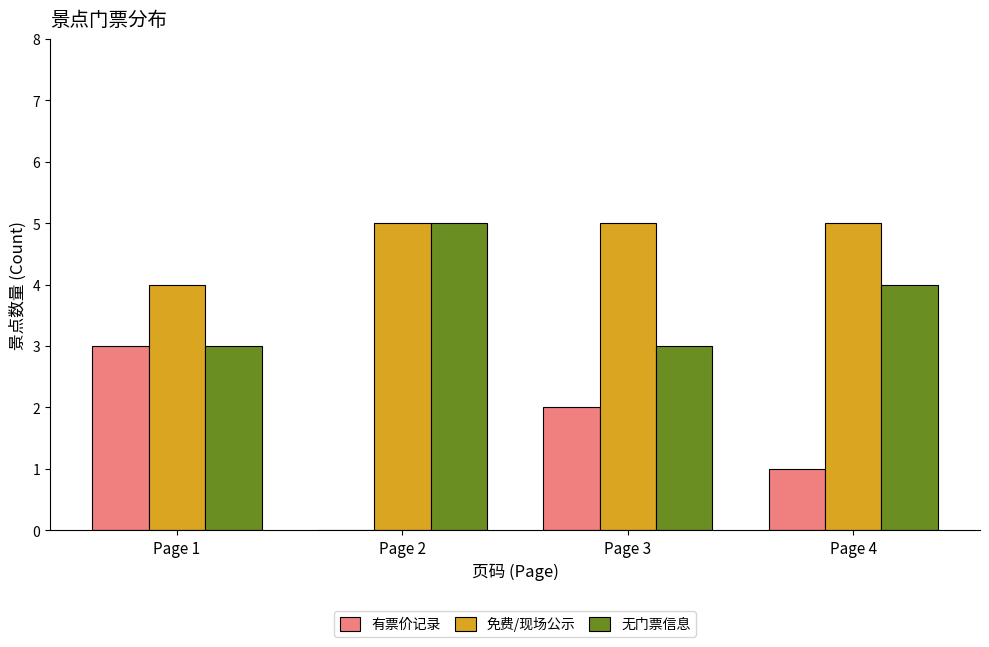

Where does the 无门票信息 series first go above 4?

Page 2